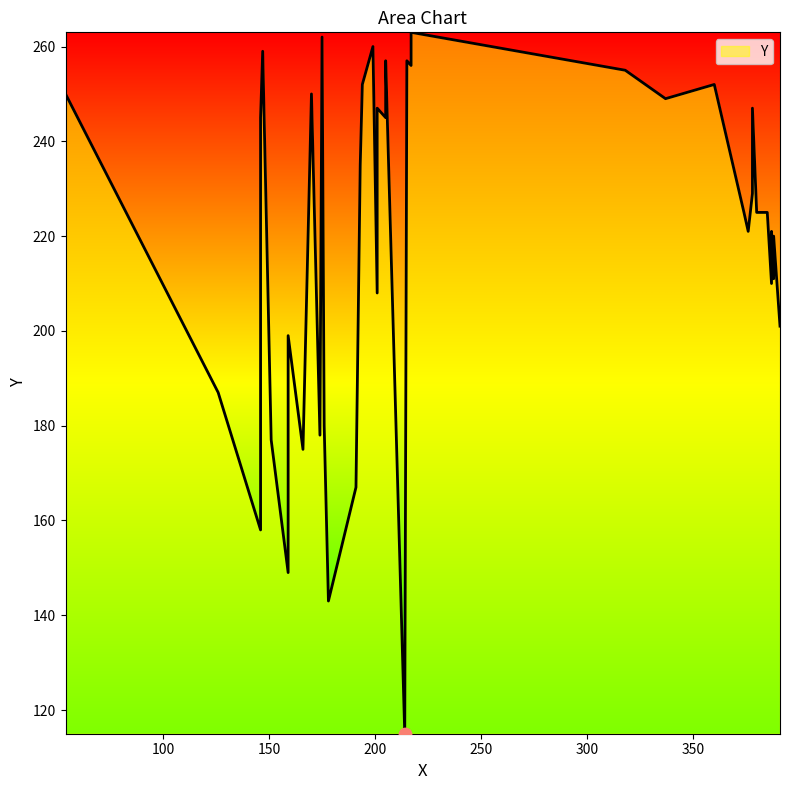

Approximately how many times larger is the value at 175 compared to 159?

1.3